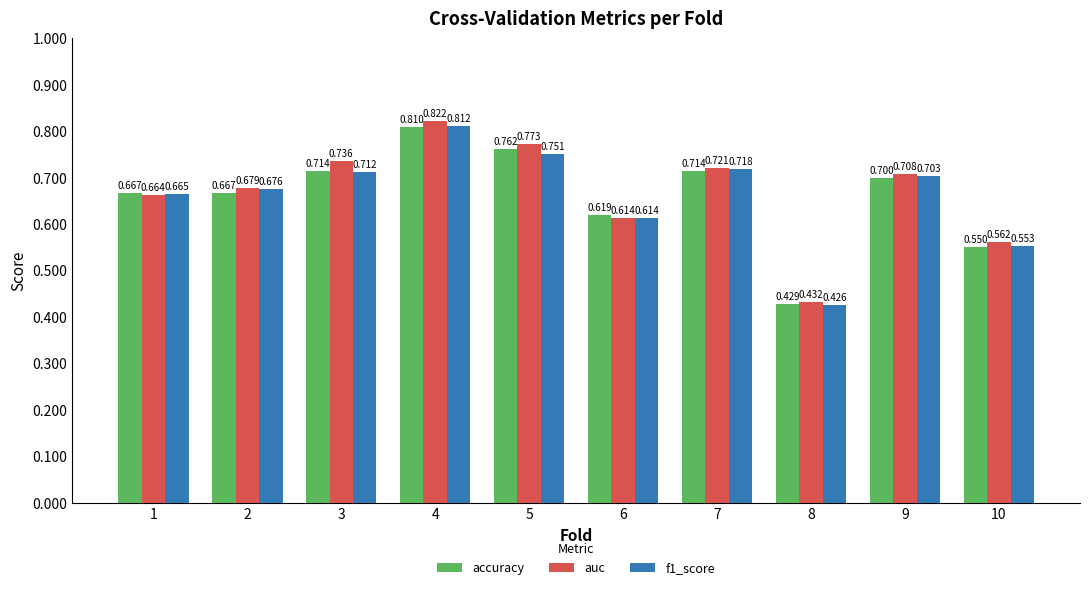

What is the difference between the maximum and second lowest values in the auc series?

0.3